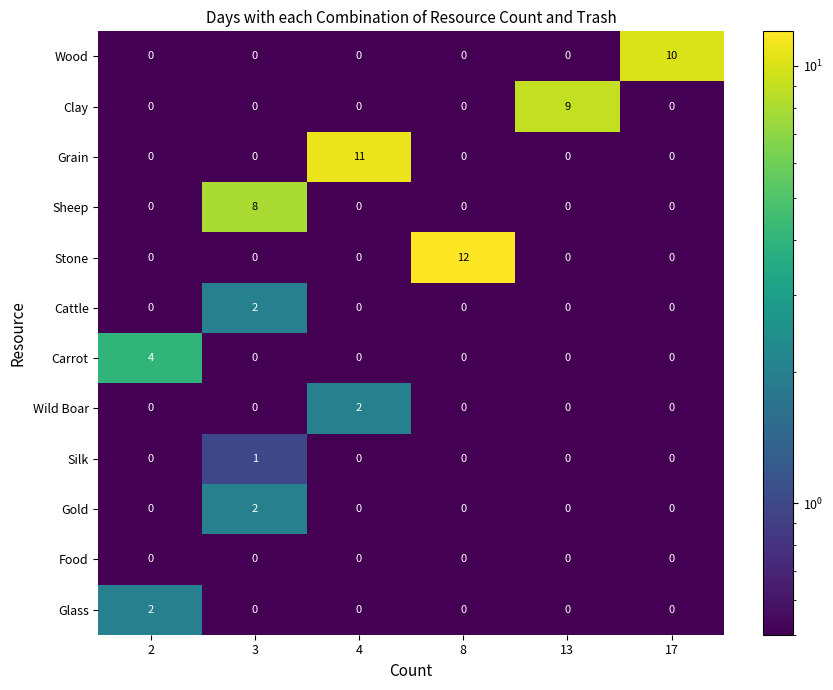

Which series has the largest range (max minus min)?

Stone